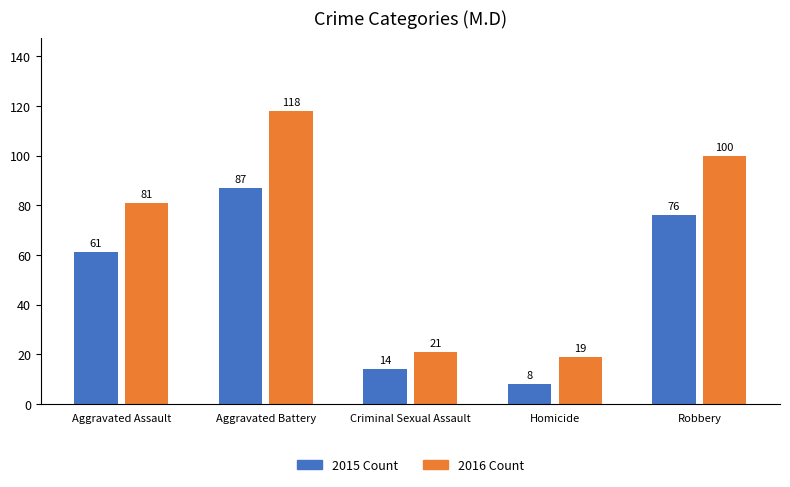

Is the value of 2016 Count at Criminal Sexual Assault greater than the value of 2015 Count at Homicide?

Yes